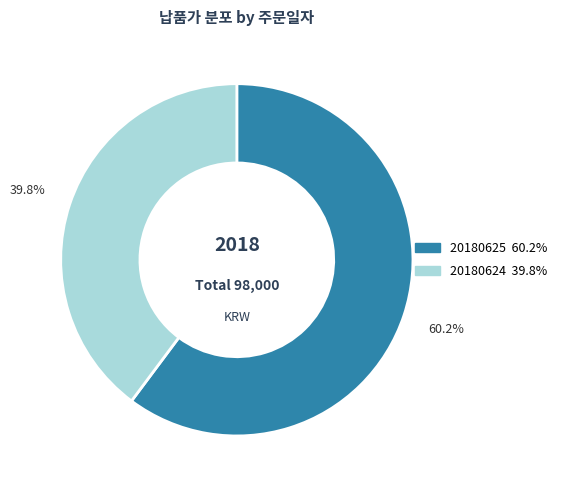

True or false: 20180624 accounts for 32% of the total.

False